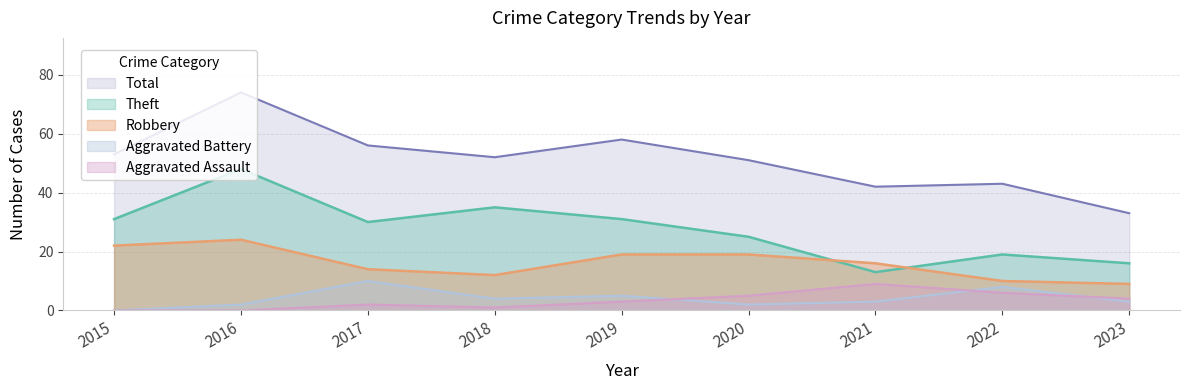

Between 2019 and 2021, which series saw the biggest shift?

Theft